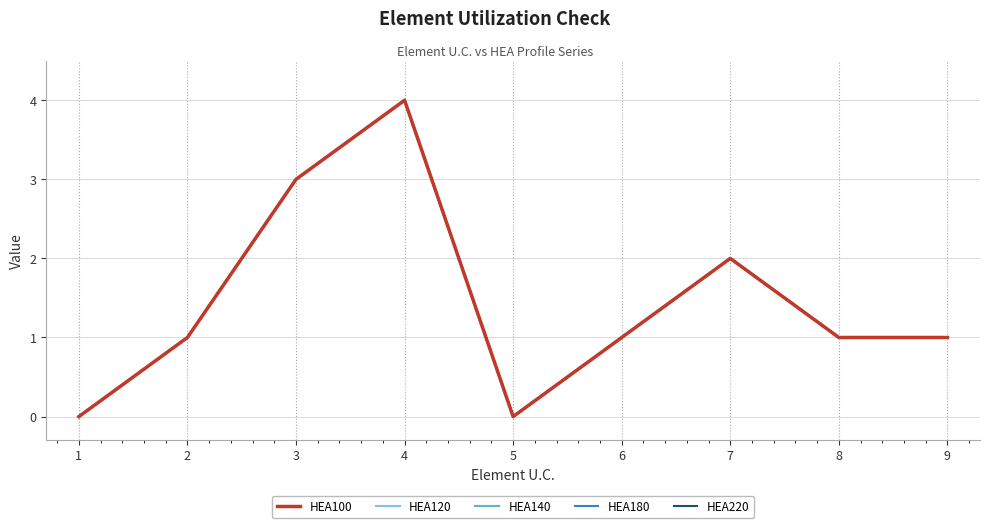

List the series in order of their peak value, lowest first.

HEA100, HEA120, HEA140, HEA180, HEA220